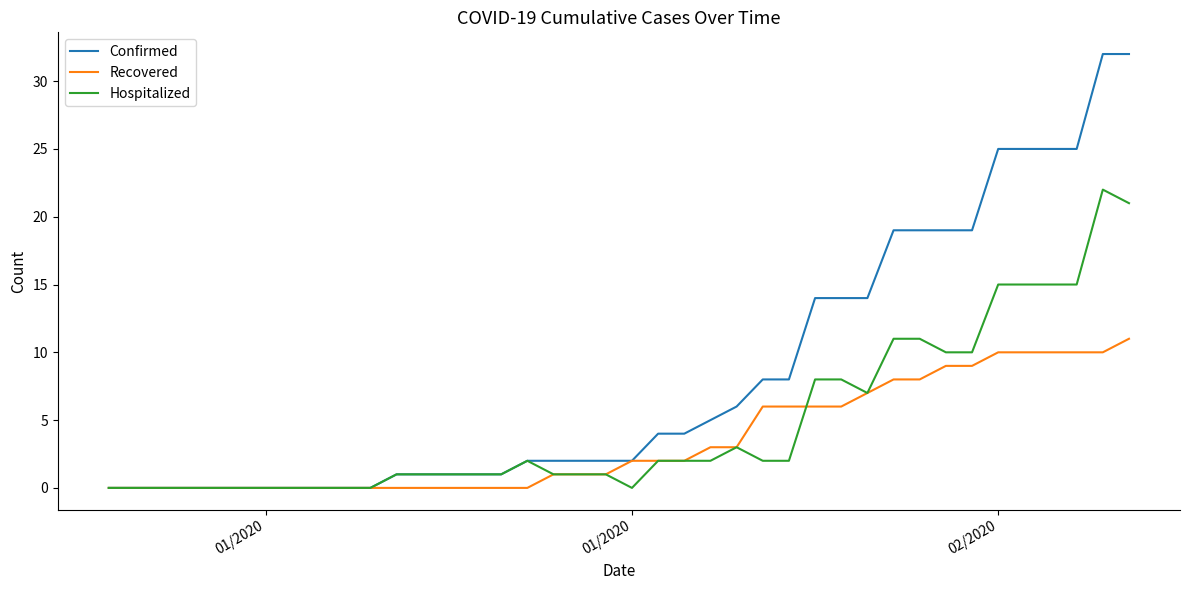

Which series has the largest range (max minus min)?

Confirmed